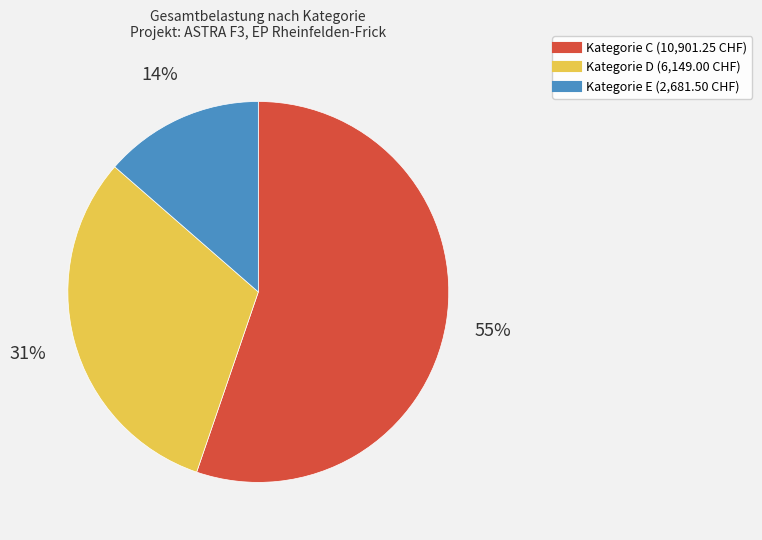

To the nearest percent, what is the average slice percentage?

33%